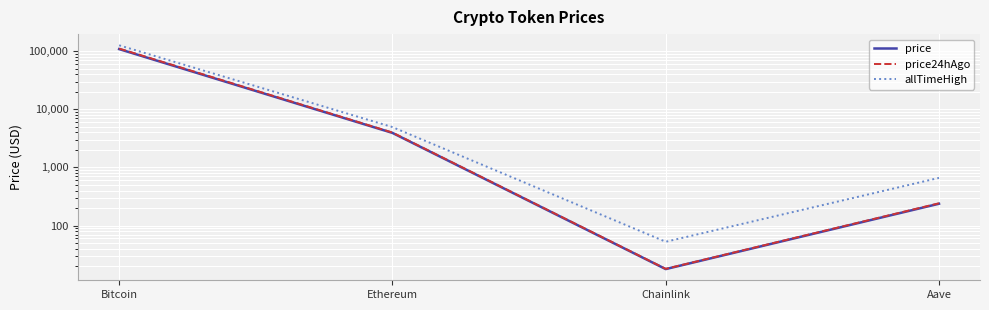

What is the label of the 2nd point from the right?

Chainlink